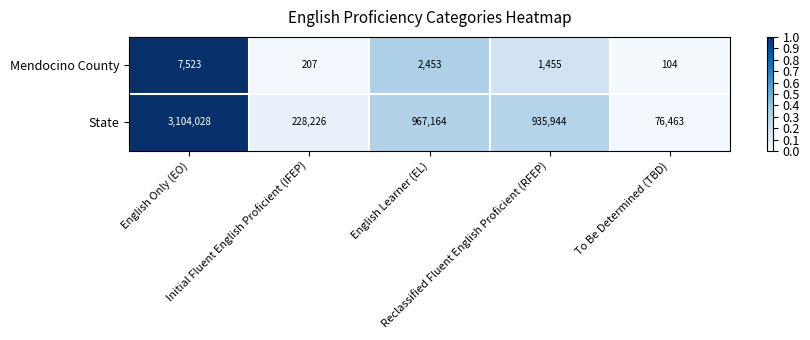

List the series in order of their overall mean, lowest first.

Mendocino County, State